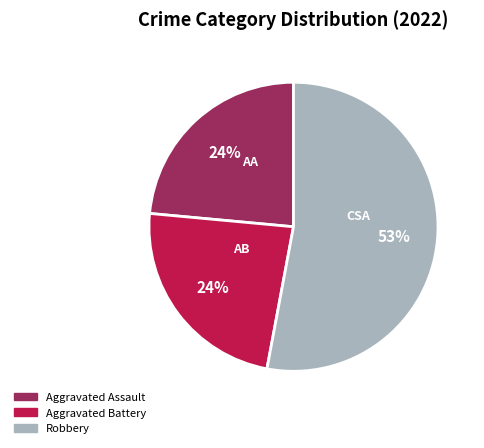

Between Robbery and Aggravated Battery, which is larger?

Robbery